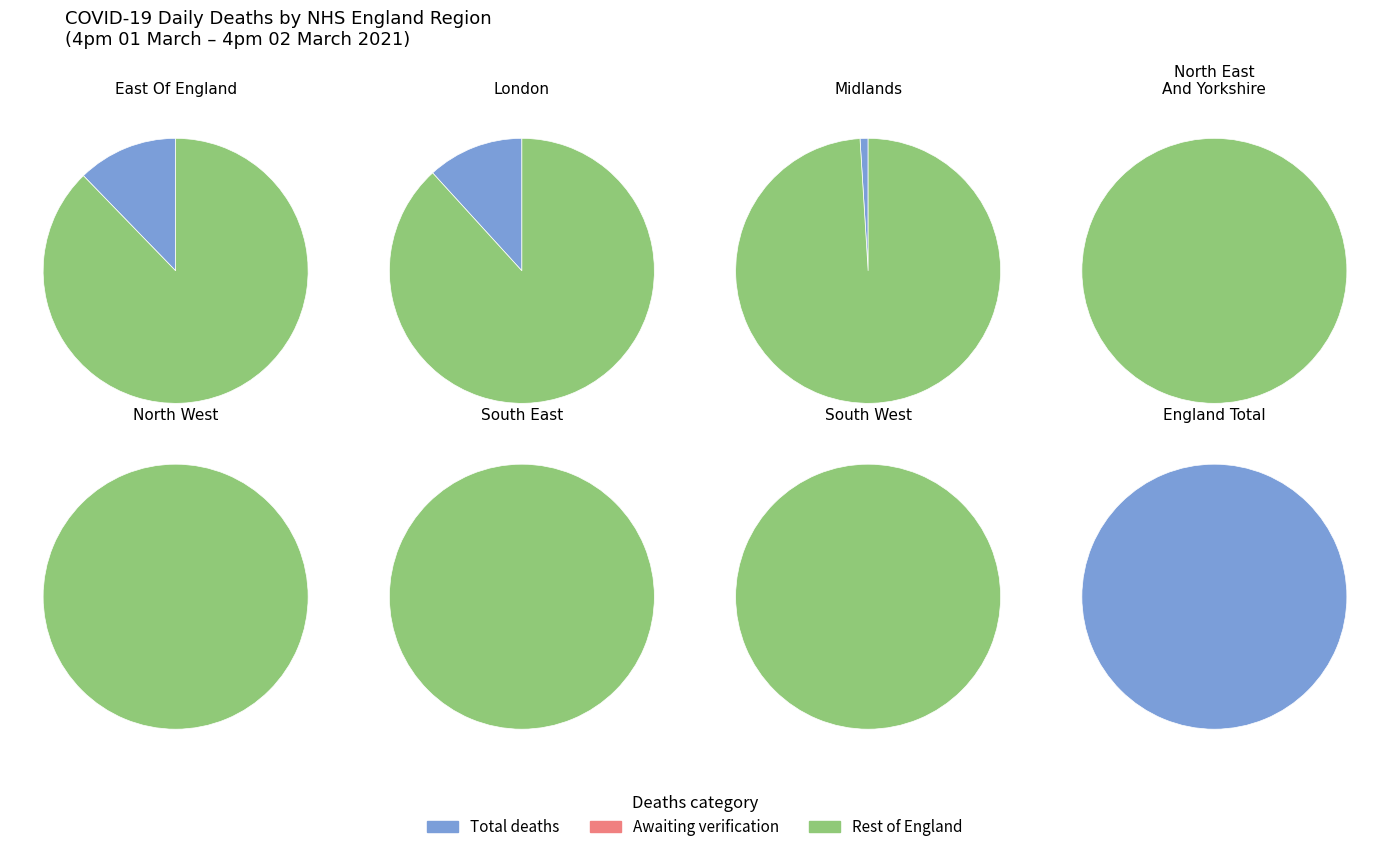

How many slices are in this pie chart?

7